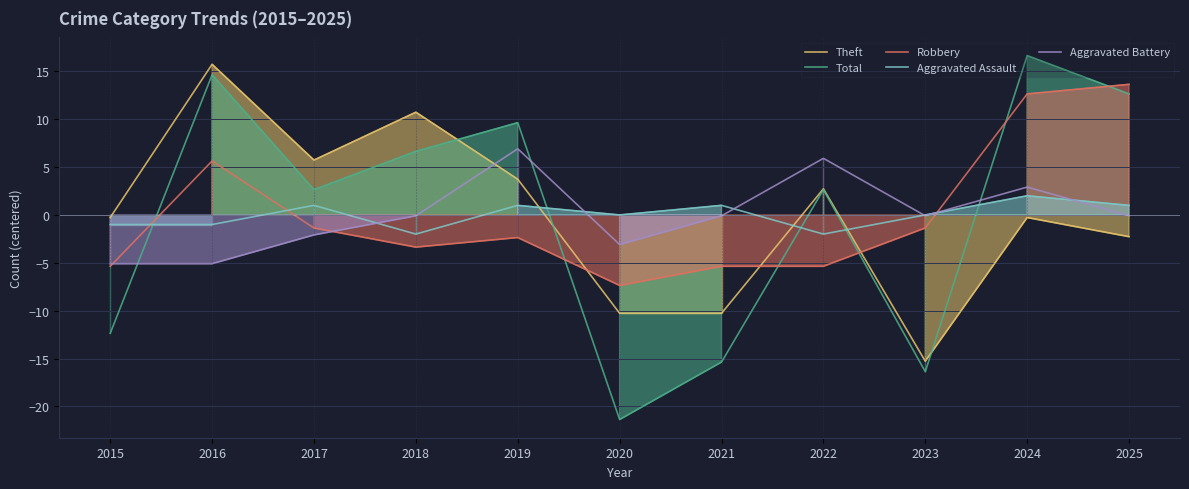

What is the sum of the Robbery values at 2022 and 2019?

-7.7